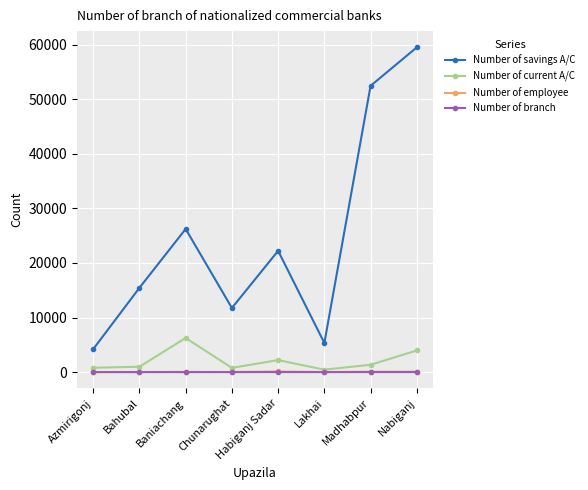

Where is the first local maximum for Number of savings A/C?

Baniachang